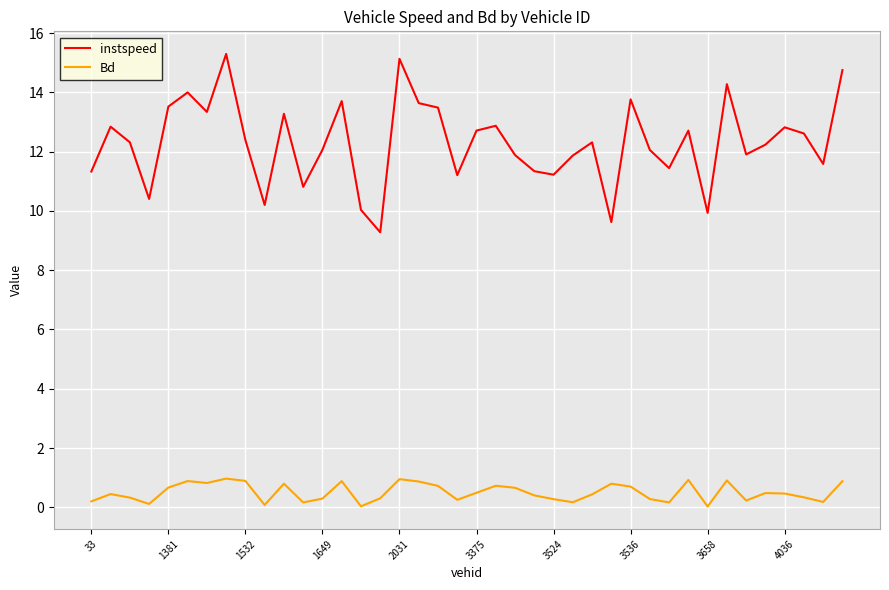

What is the difference between the maximum and minimum values in the instspeed series?

6.0